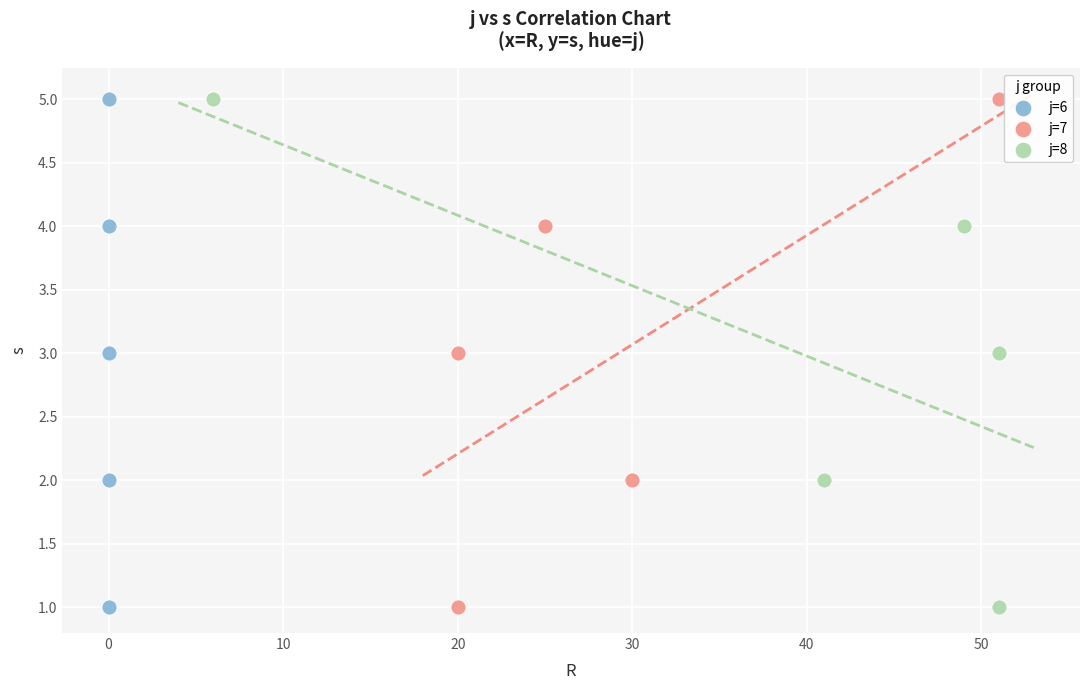

What are all the series names shown in the legend?

j=6, j=7, j=8